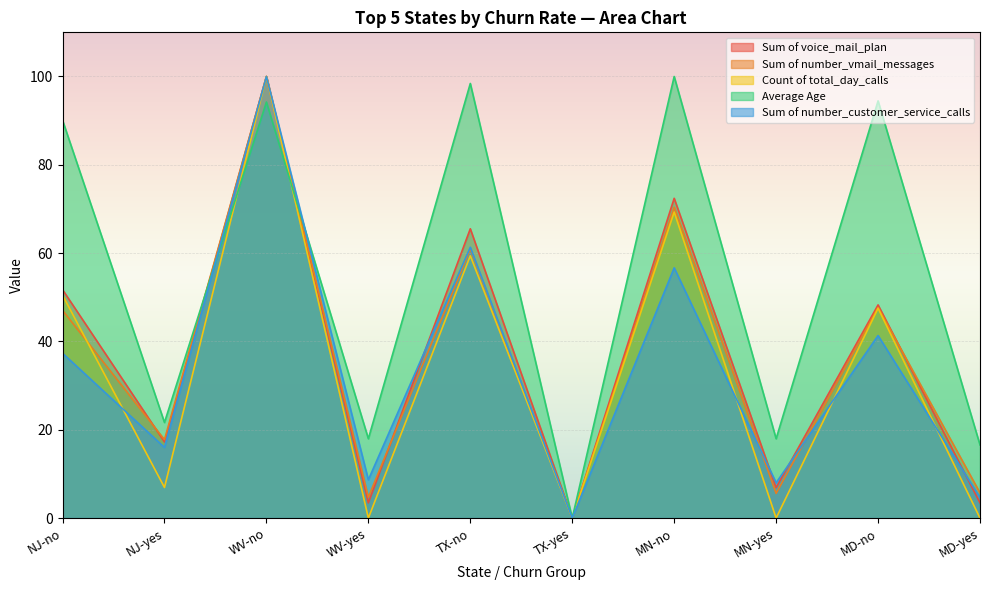

Reading left to right, what are all the values shown in this chart?

Sum of voice_mail_plan: NJ-no=51.7	NJ-yes=17.2	WV-no=100.0	WV-yes=3.4	TX-no=65.5	TX-yes=0.0	MN-no=72.4	MN-yes=6.9	MD-no=48.3	MD-yes=3.4
Sum of number_vmail_messages: NJ-no=47.0	NJ-yes=17.8	WV-no=100.0	WV-yes=4.7	TX-no=61.0	TX-yes=0.0	MN-no=70.4	MN-yes=5.6	MD-no=47.7	MD-yes=5.7
Count of total_day_calls: NJ-no=50.5	NJ-yes=6.9	WV-no=100.0	WV-yes=0.0	TX-no=59.4	TX-yes=0.0	MN-no=69.3	MN-yes=0.0	MD-no=47.5	MD-yes=0.0
Average Age: NJ-no=90.1	NJ-yes=21.6	WV-no=94.2	WV-yes=18.0	TX-no=98.4	TX-yes=0.0	MN-no=100.0	MN-yes=18.0	MD-no=94.5	MD-yes=16.6
Sum of number_customer_service_calls: NJ-no=37.3	NJ-yes=16.0	WV-no=100.0	WV-yes=8.7	TX-no=61.3	TX-yes=0.0	MN-no=56.7	MN-yes=8.0	MD-no=41.3	MD-yes=4.7